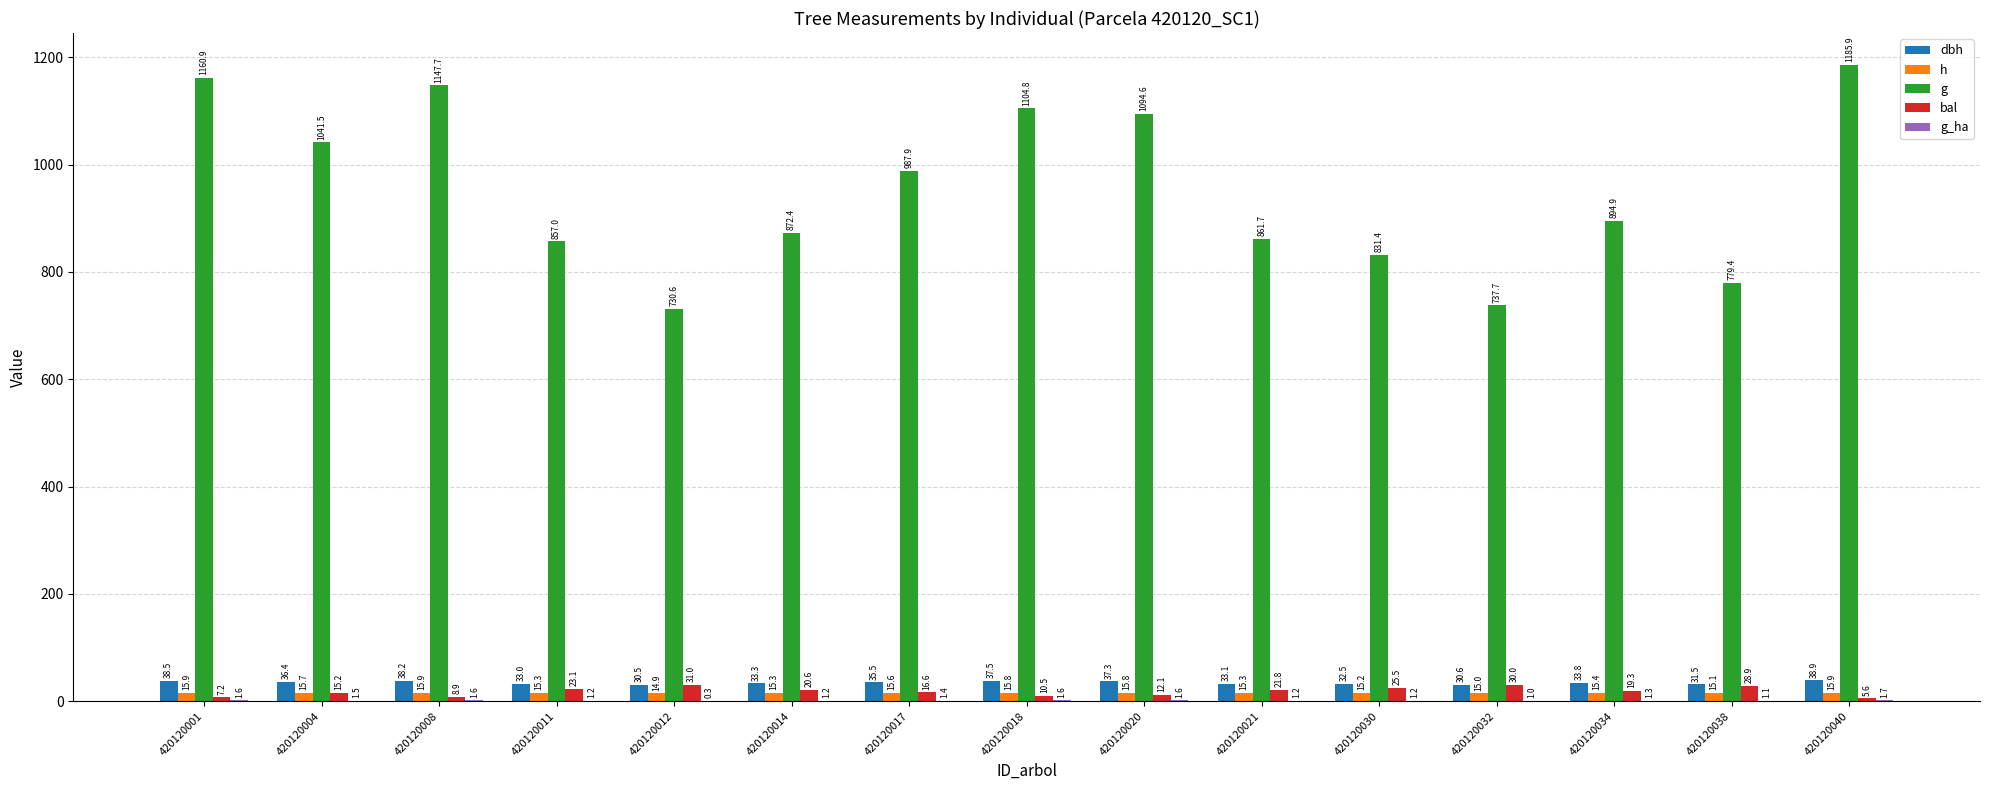

Which series changed the most between 420120011 and 420120030?

g